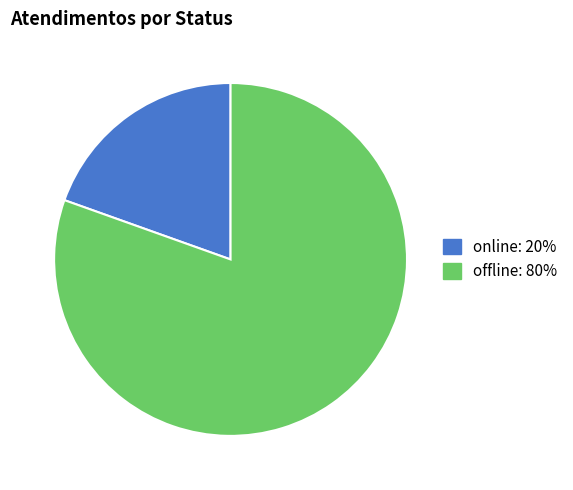

Does any single category account for the majority?

Yes